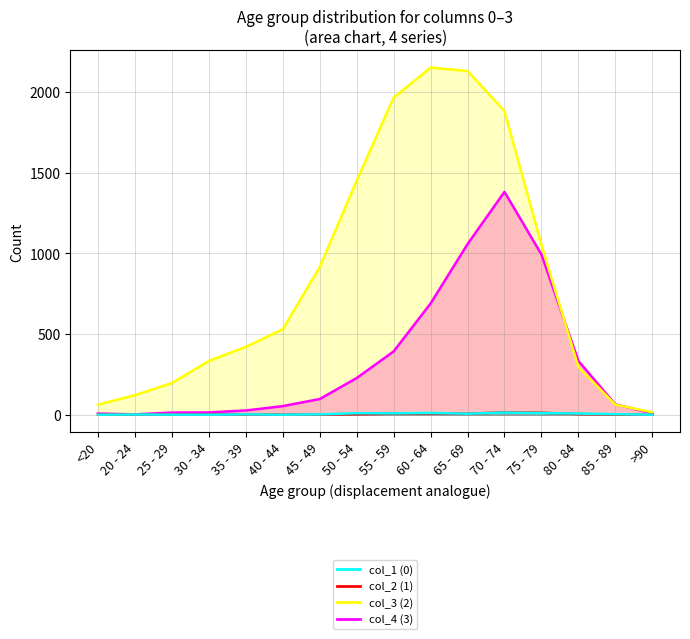

Does the chart have visible grid lines?

Yes